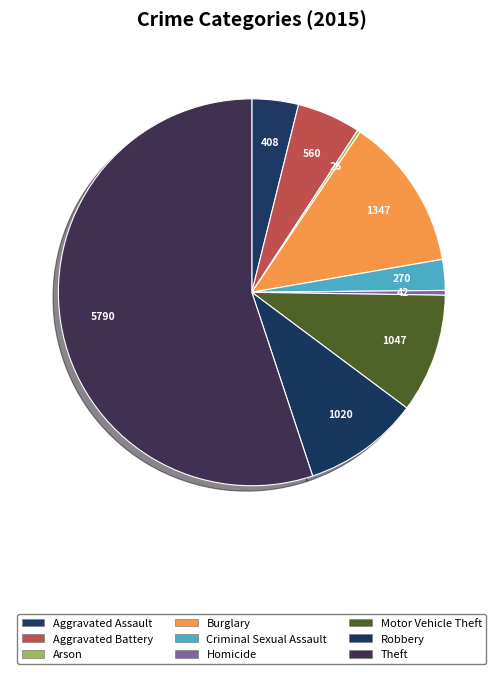

Is it true that Homicide is 1% of the pie?

False